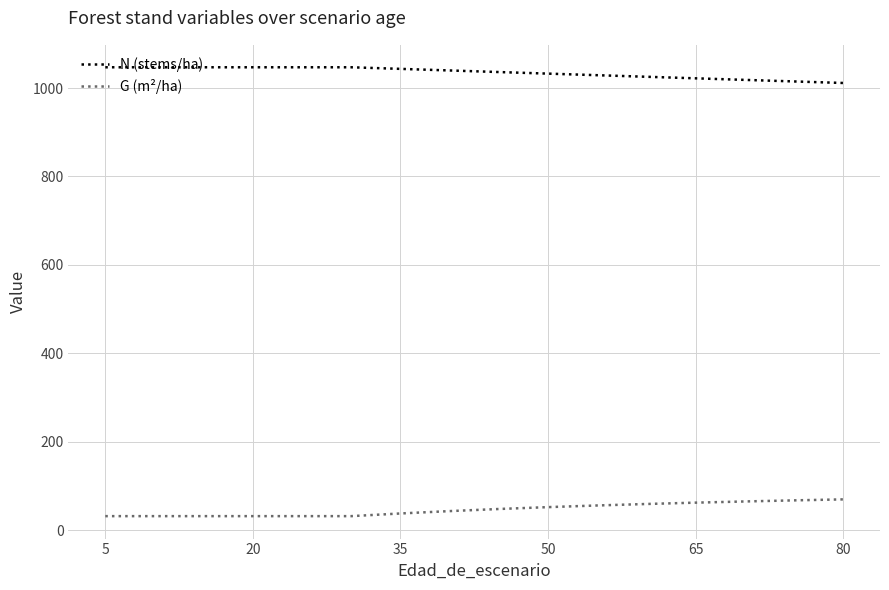

Reading left to right, extract all data points from this chart.

N (stems/ha): 1046.9	1046.9	1046.9	1046.9	1046.9	1046.9	1046.9	1043.3	1039.7	1036.1	1032.5	1029.0	1025.4	1021.9	1018.4	1014.9	1011.4
G (m²/ha): 31.9	31.9	31.9	31.9	31.9	31.9	31.9	37.9	43.2	48.0	52.2	56.0	59.3	62.3	65.0	67.5	69.8